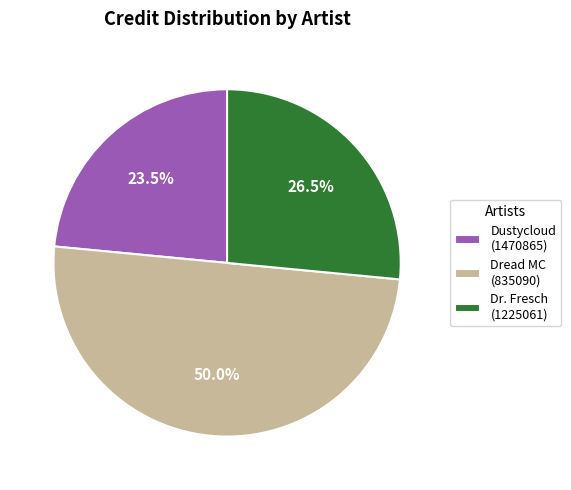

Does Dustycloud (1470865) represent more than half of the total?

No